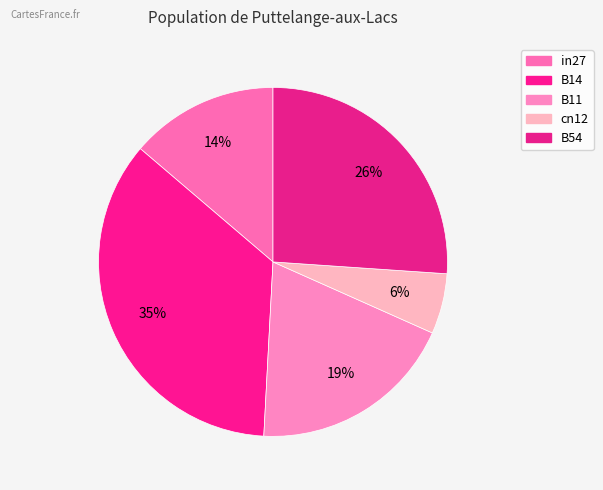

The B54 slice represents 14% of the pie. True or false?

False